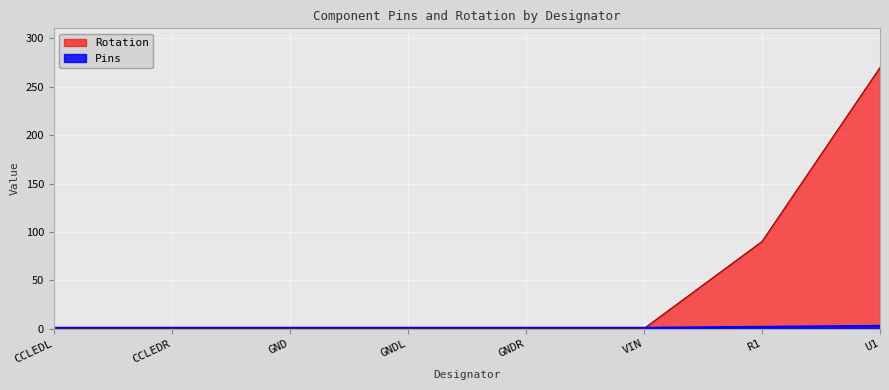

Between GNDL and U1, which series saw the biggest shift?

Rotation